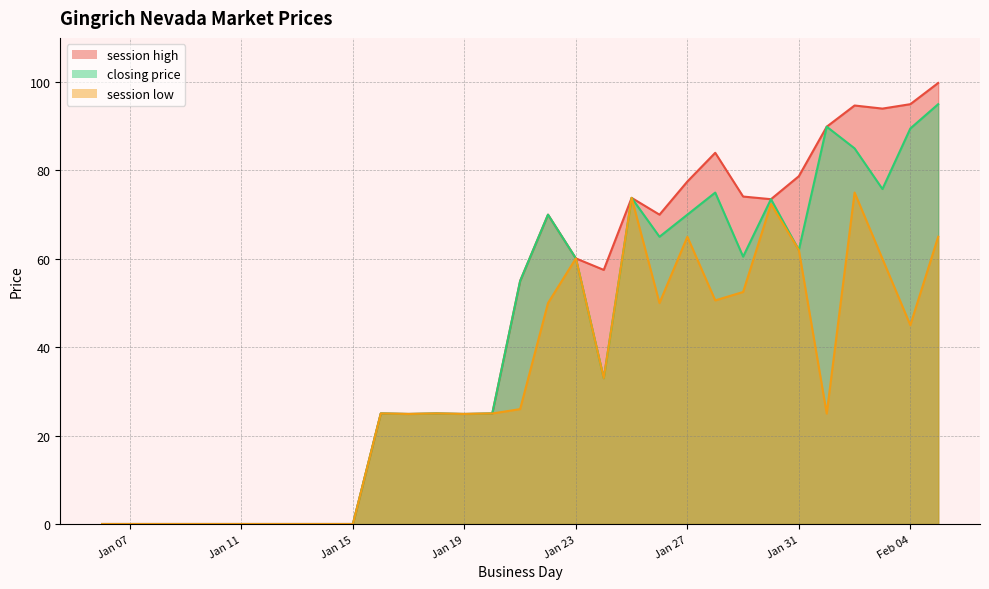

What is the difference between the maximum and minimum values in the session low series?

75.0